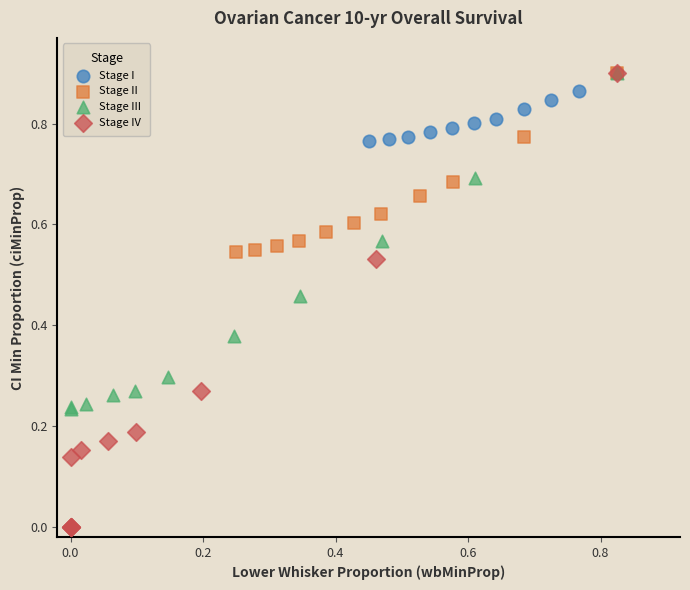

What are all the series names shown in the legend?

Stage I, Stage II, Stage III, Stage IV